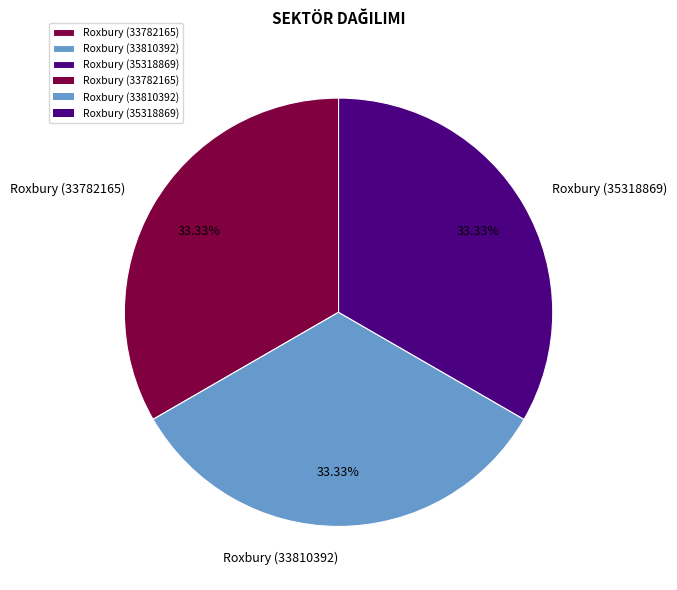

What percentage is the Roxbury (33782165) slice, to the nearest percent?

33%